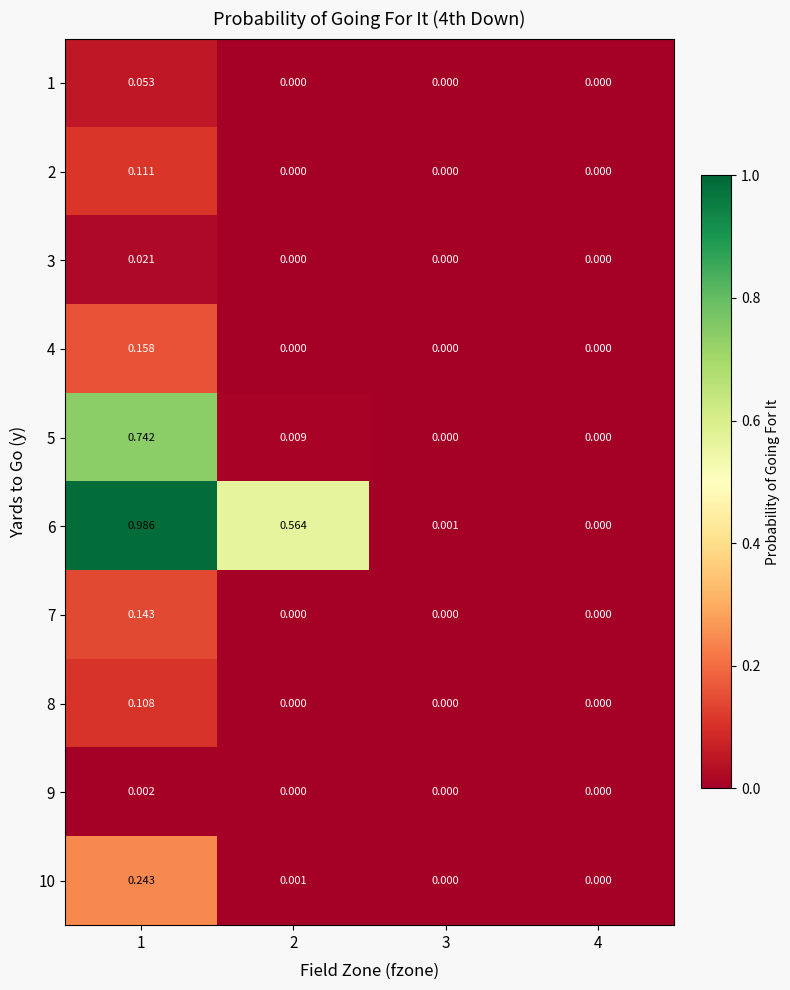

Is the value of 3 at 1 greater than the value of 6 at 3?

Yes